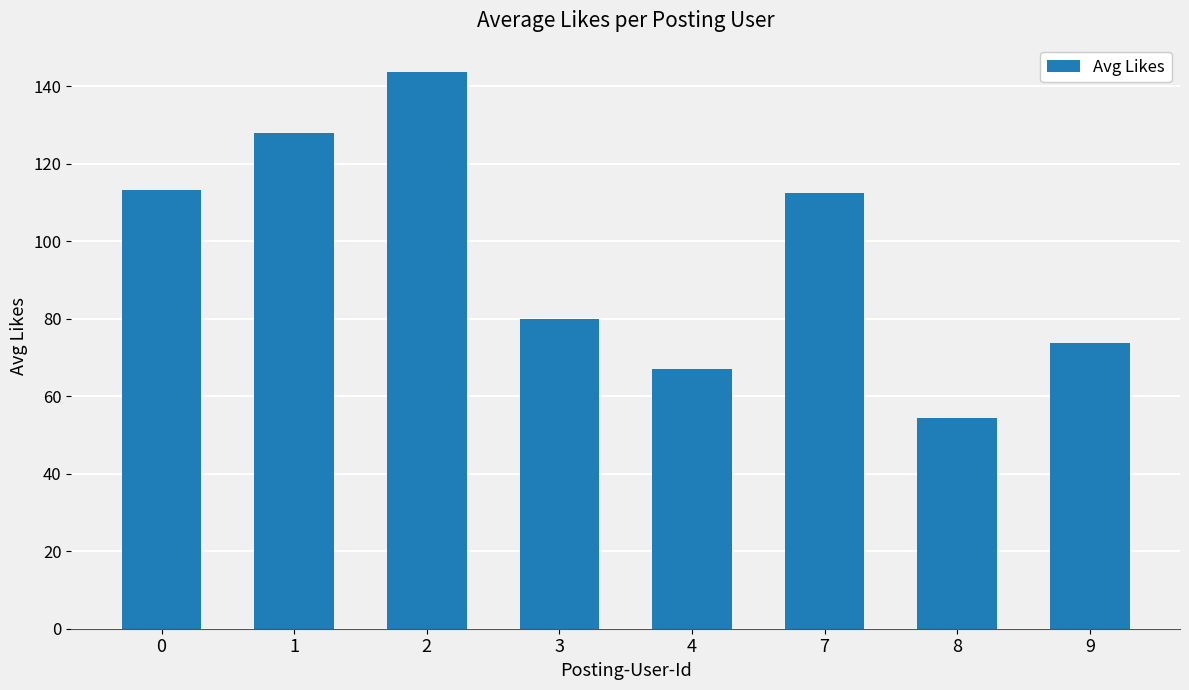

The value at 8 is 82.9. True or false?

False